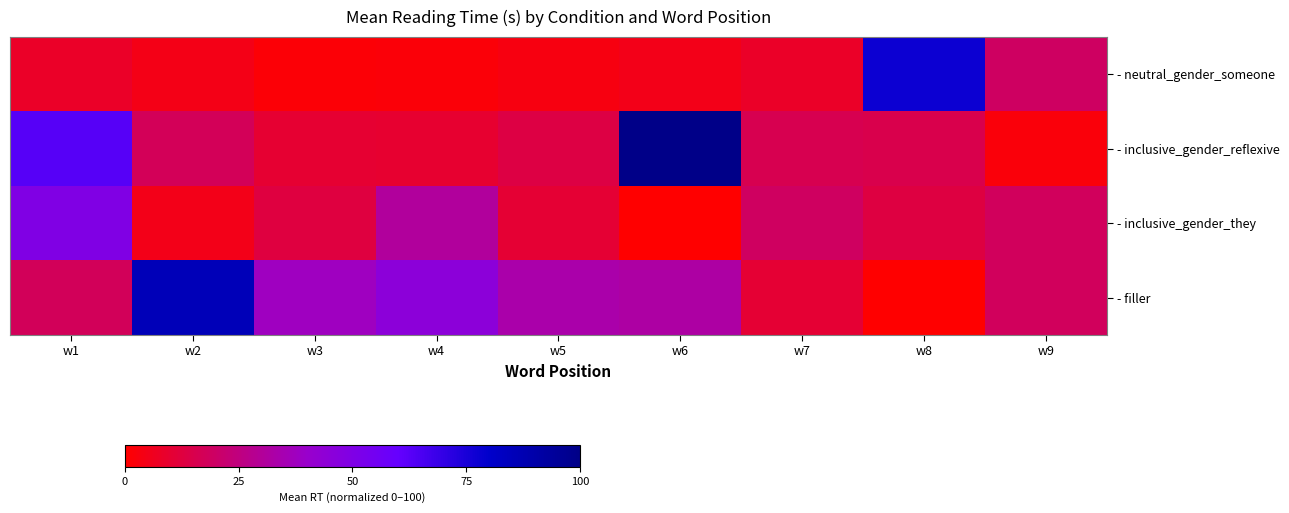

Which series has the largest total across all categories?

- filler